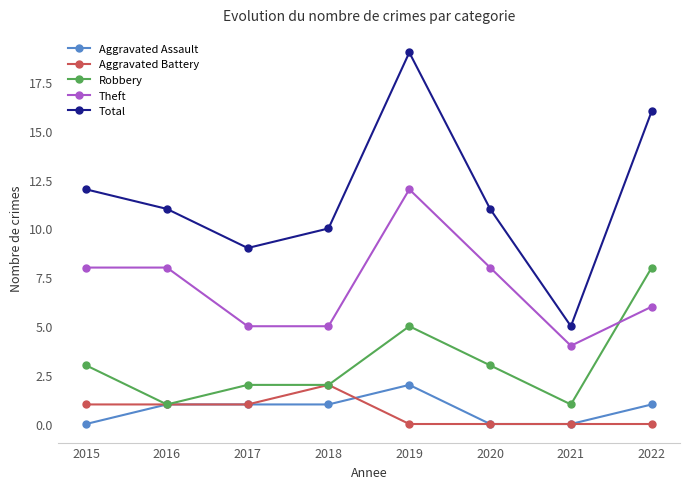

What is the difference between the second highest and minimum values in the Aggravated Assault series?

1